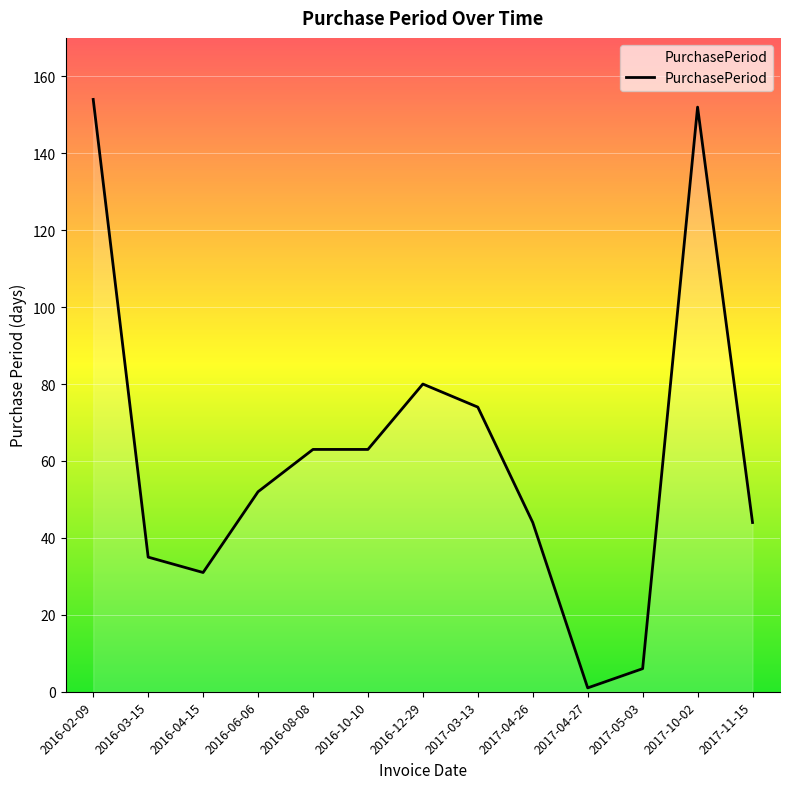

Count the number of data series in this chart.

1